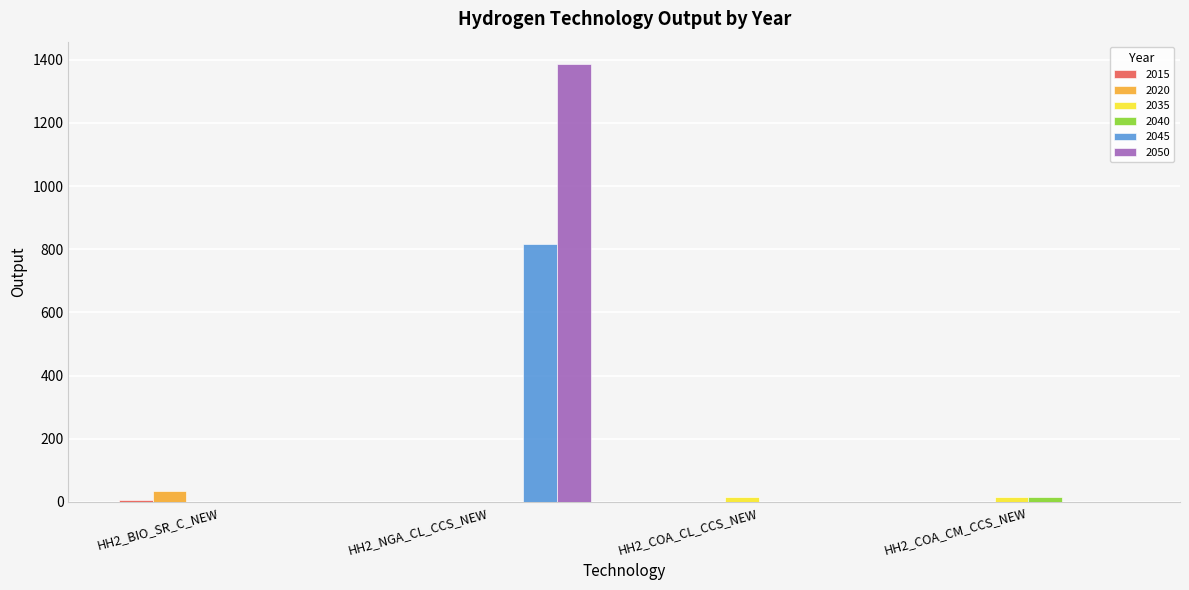

What is the total value across all series at HH2_NGA_CL_CCS_NEW?

2206.2